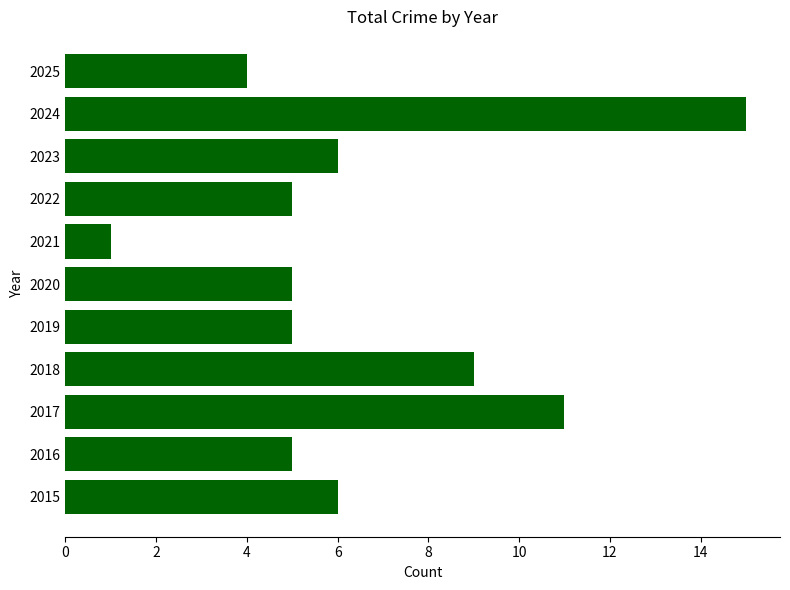

What is the ratio of the value at 2015 to the value at 2021?

6.0